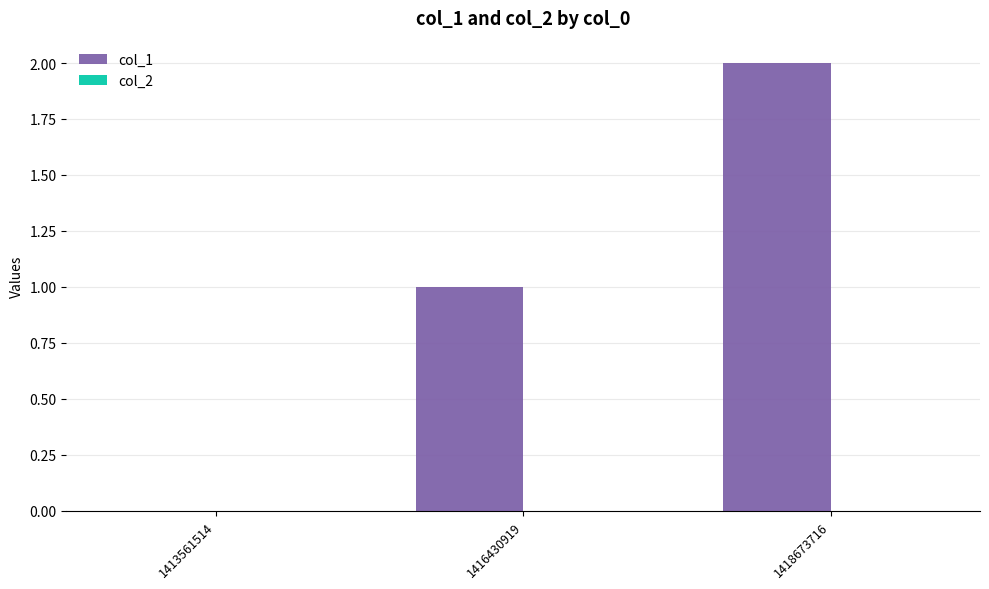

What is the sum of all values?

3